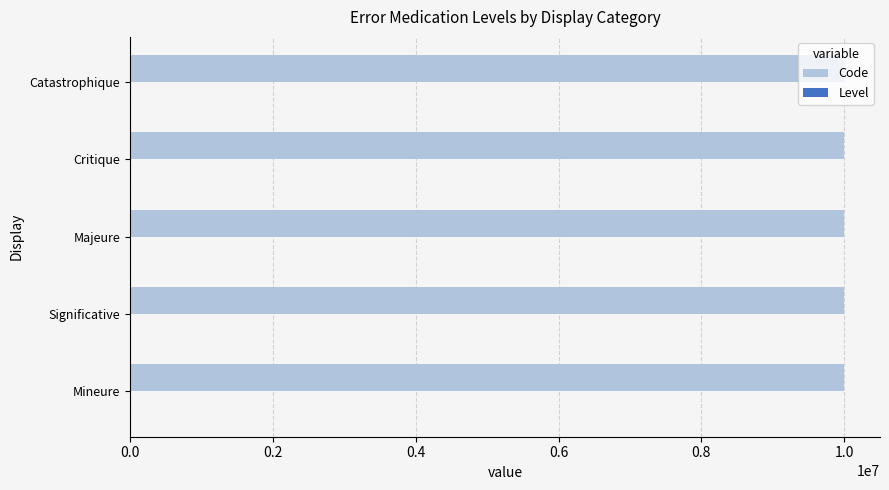

What is the maximum value shown in the chart?

10000005